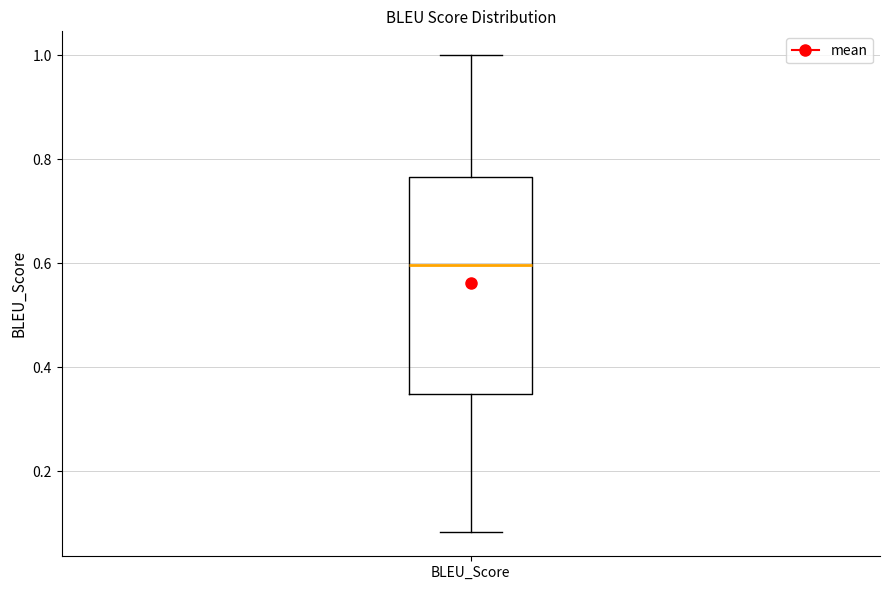

Where is the upper edge of the box for BLEU_Score on the y-axis? The values are not printed on the chart, so give them approximately, as read against the axis.

0.76